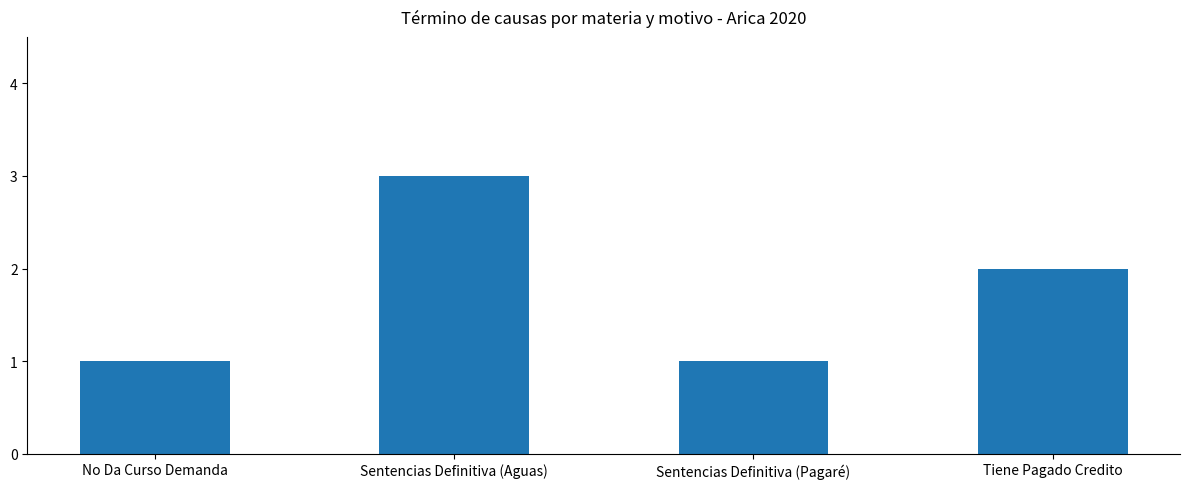

What is the maximum value shown in the chart?

3